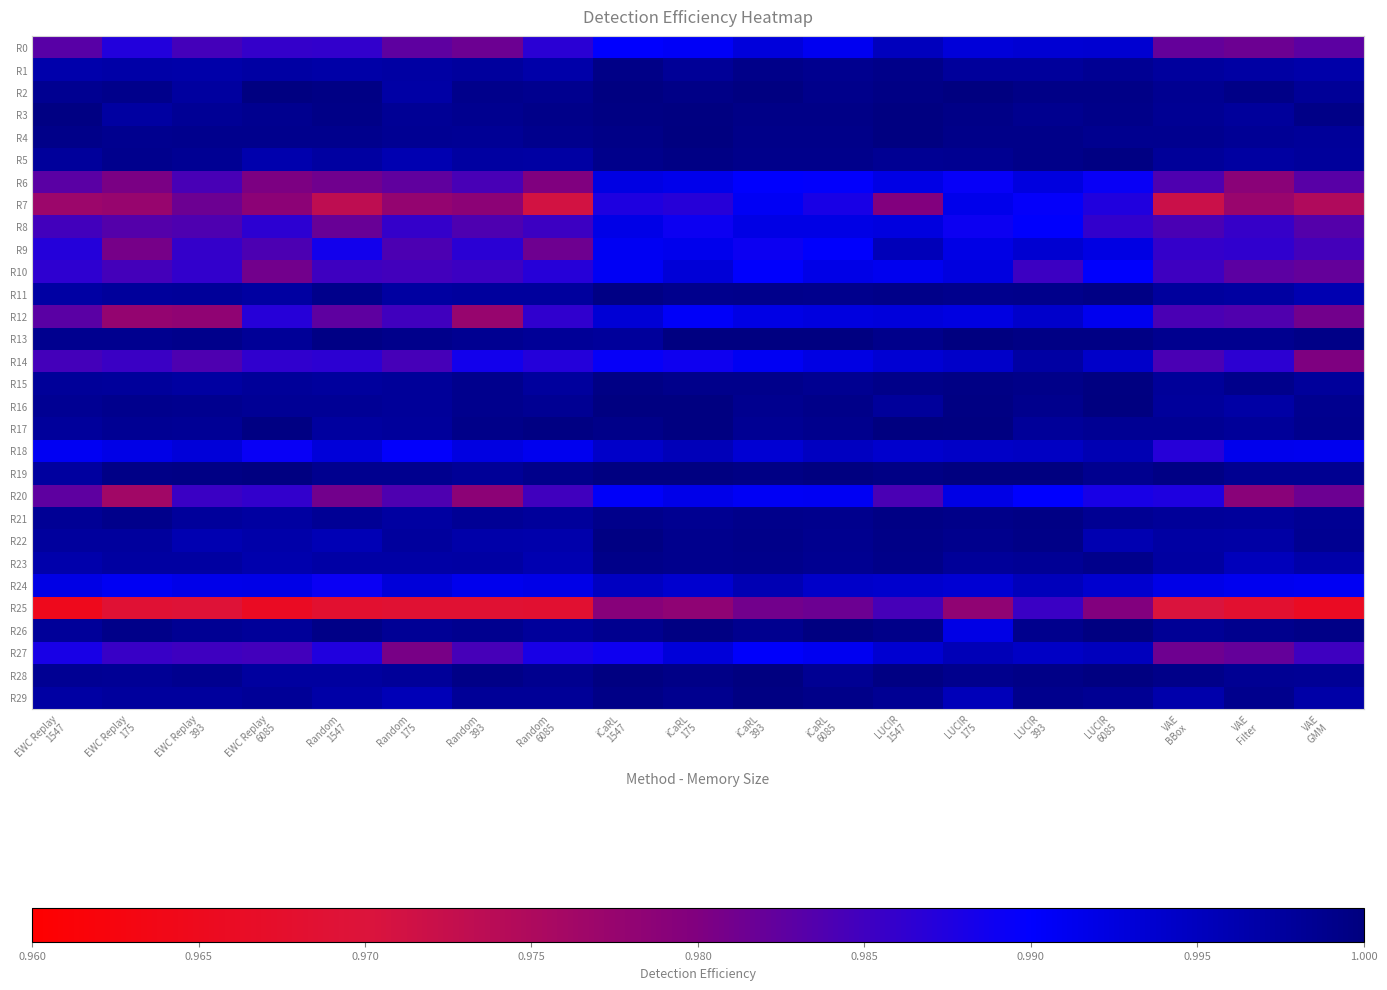

What is the total value across all series at EWC Replay
6085?

29.8